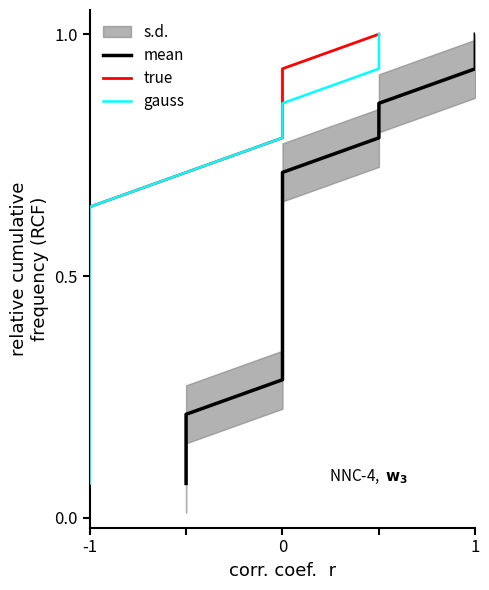

The gauss series shows 0.7 at 13. True or false?

False